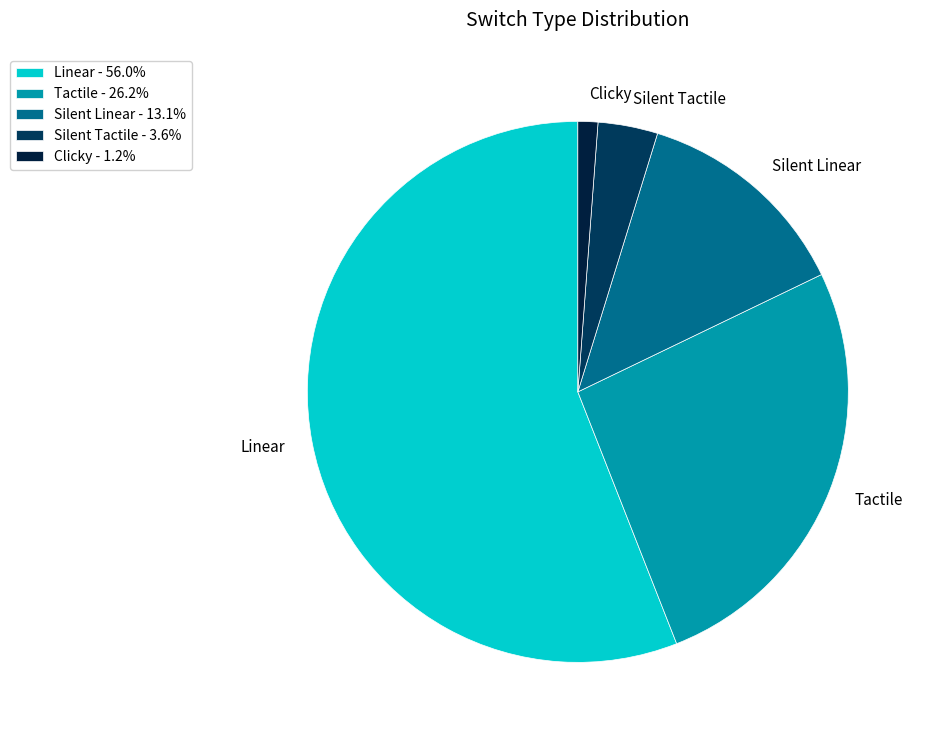

Which category has the biggest portion of the pie?

Linear